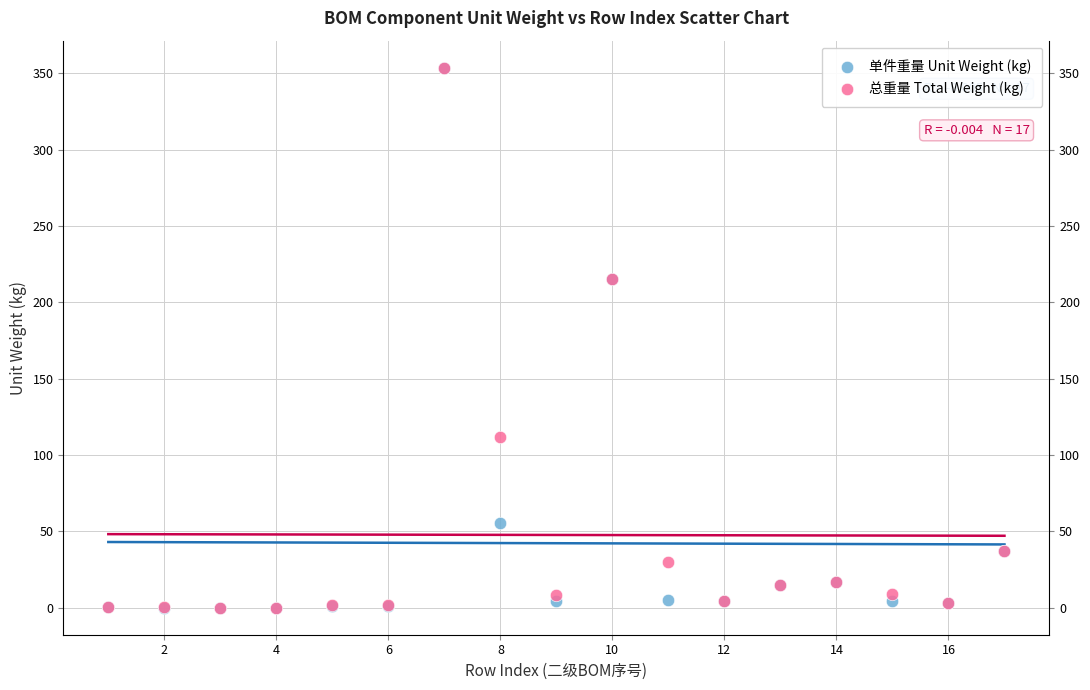

What are all the series names shown in the legend?

单件重量 Unit Weight (kg), 总重量 Total Weight (kg)